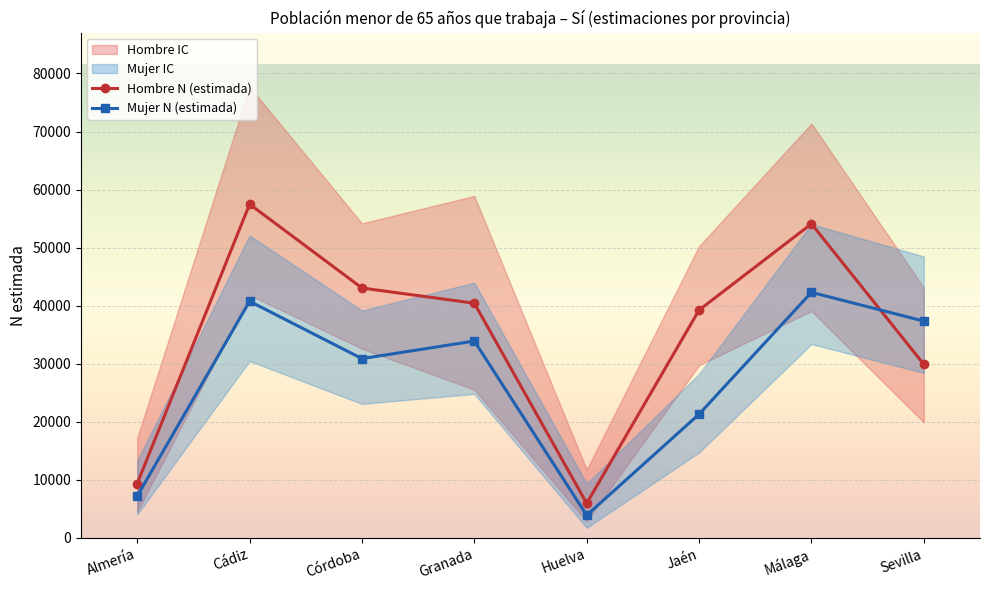

Where do Mujer N (estimada) and Hombre N (estimada) first cross each other?

Málaga and Sevilla